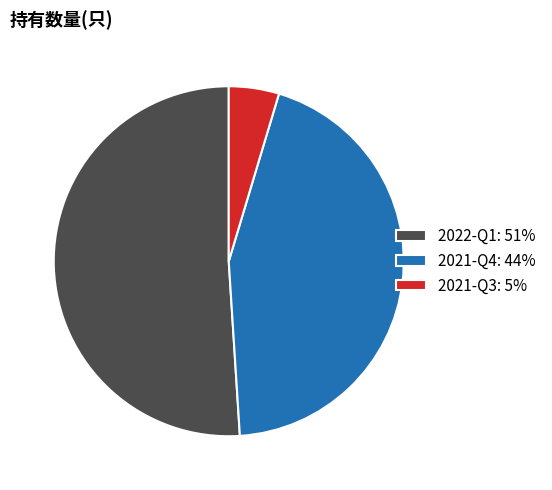

Is there any slice that represents more than half of the pie?

Yes